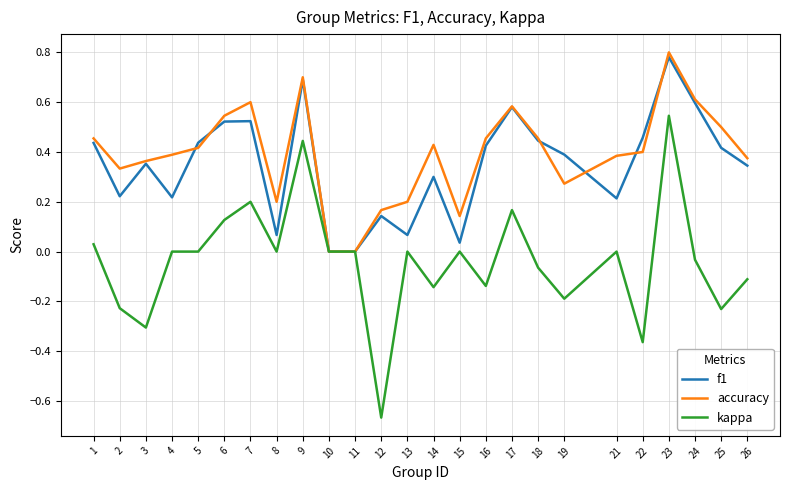

What is the total value across all series at 16?

0.7